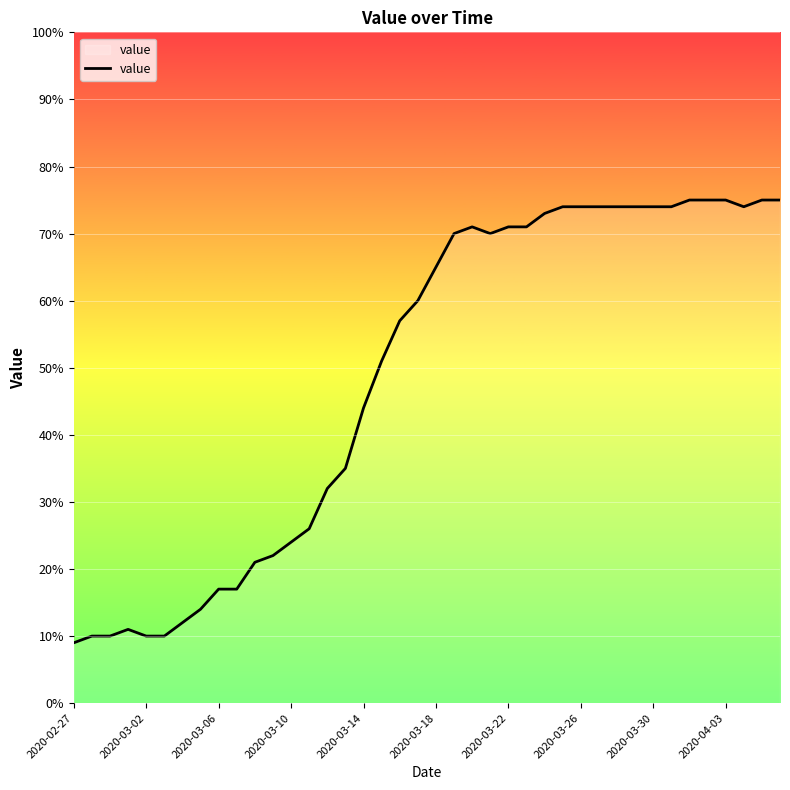

How many series are shown in this chart?

1